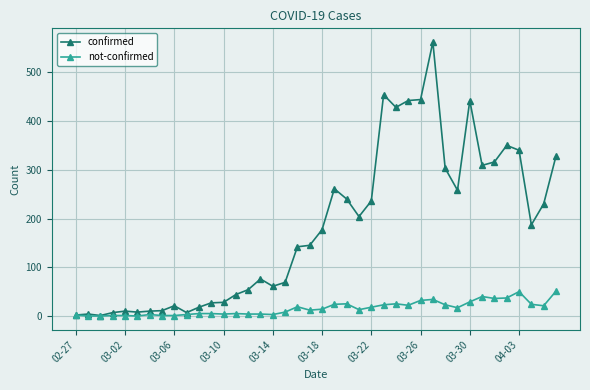

Which series has the largest range (max minus min)?

confirmed